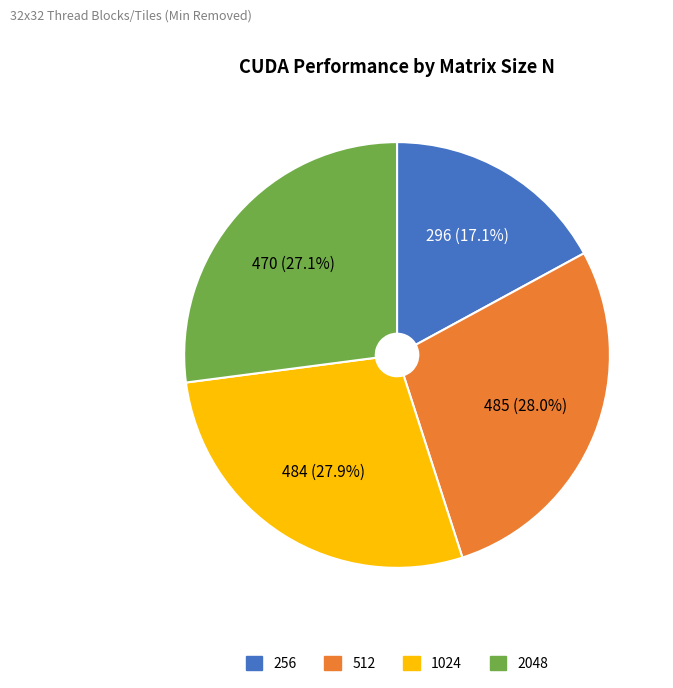

What is the smallest slice in the pie chart?

256